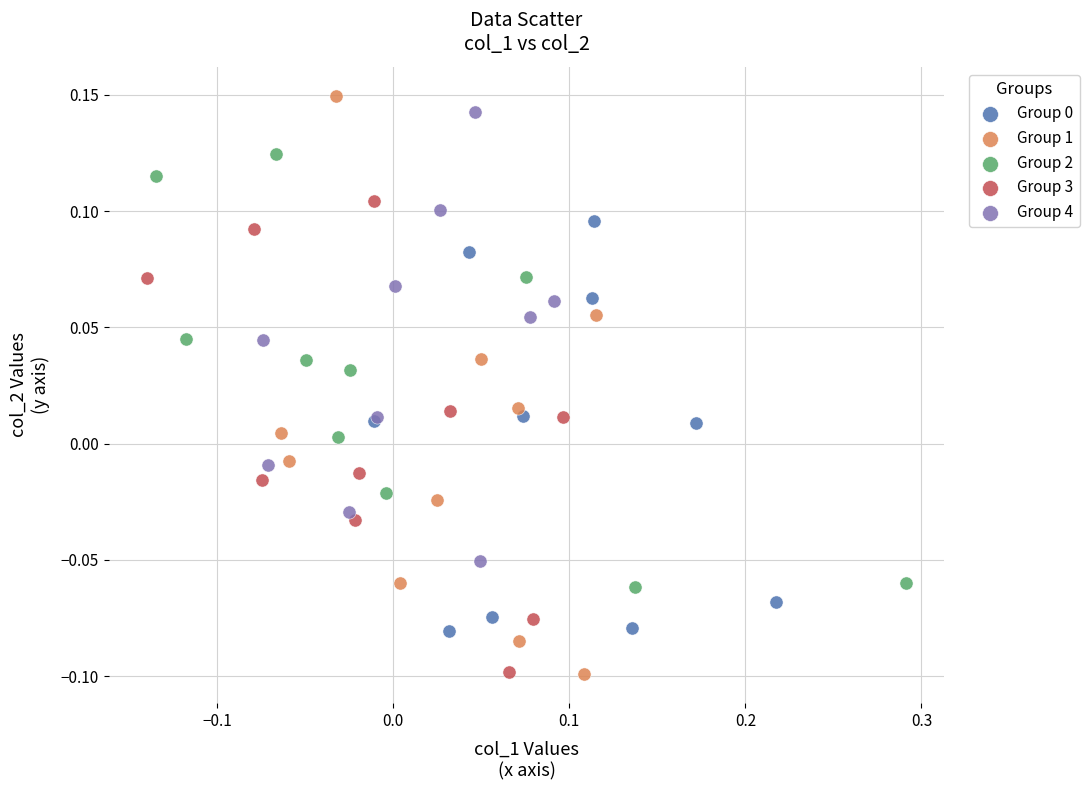

Which series has the largest Y range (max minus min)?

Group 1